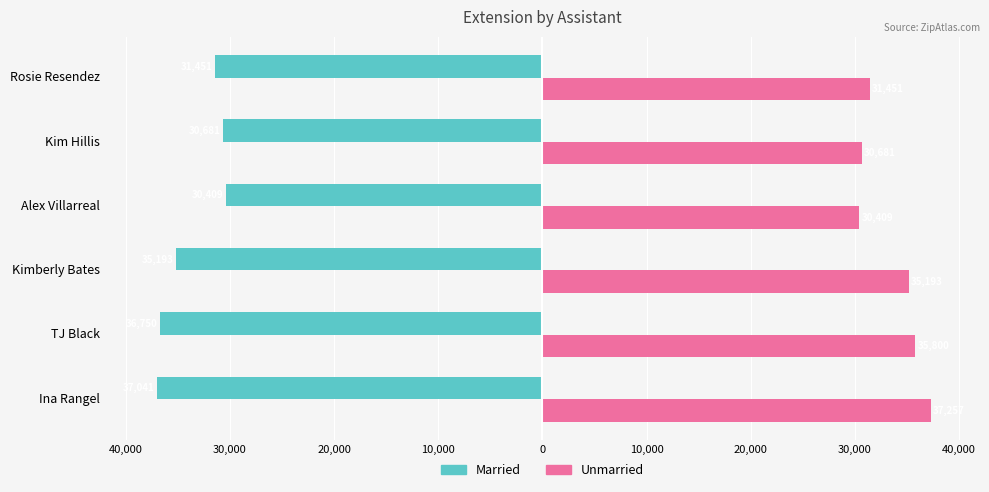

What are all the series names shown in the legend?

Married, Unmarried